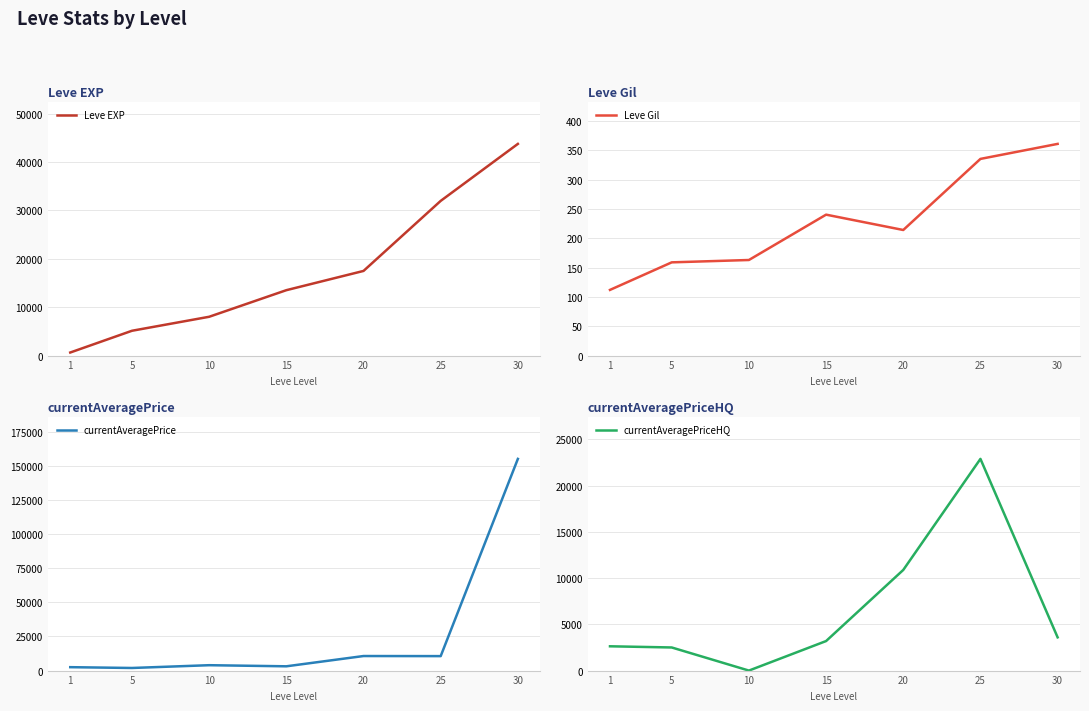

Which series has the largest total across all categories?

currentAveragePrice